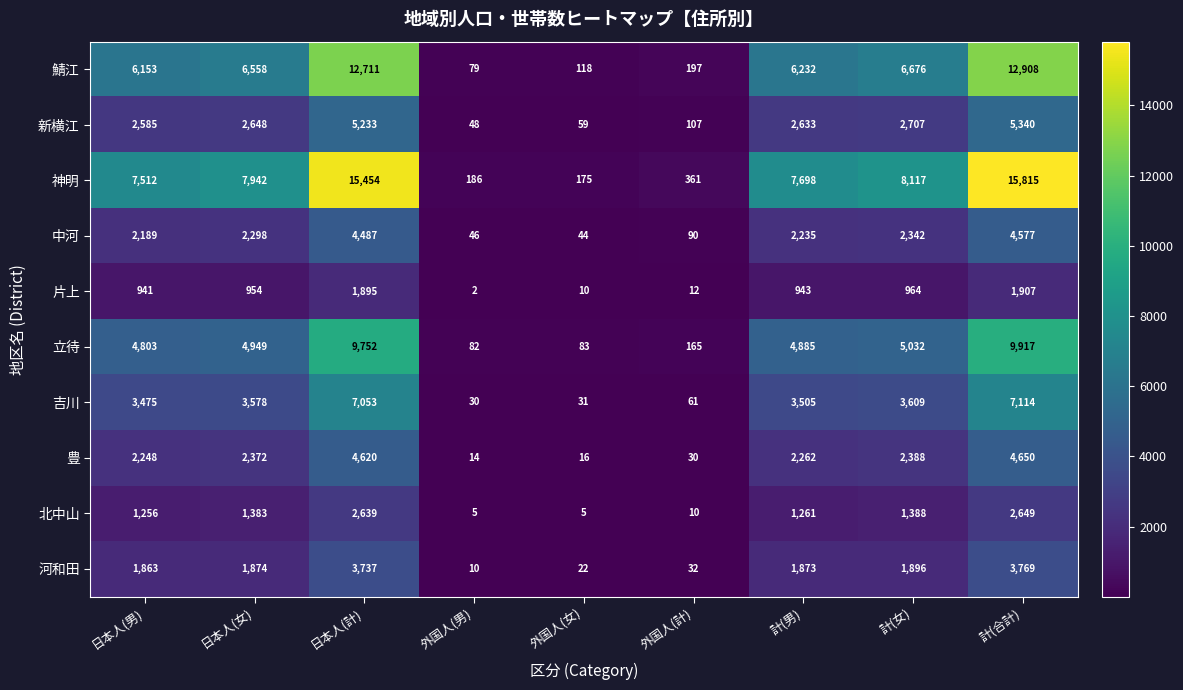

The value of 片上 at 計(男) is 1602. True or false?

False